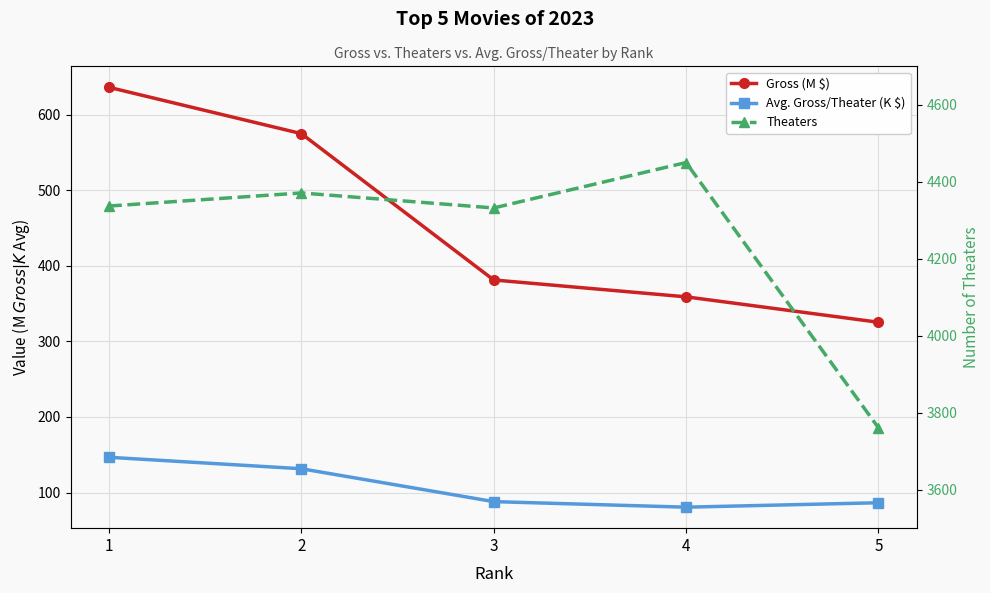

At which label does Gross (M $) reach its peak?

1